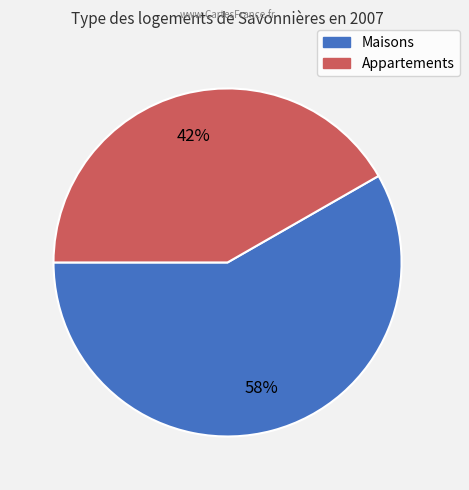

To the nearest percent, what is the average slice percentage?

50%